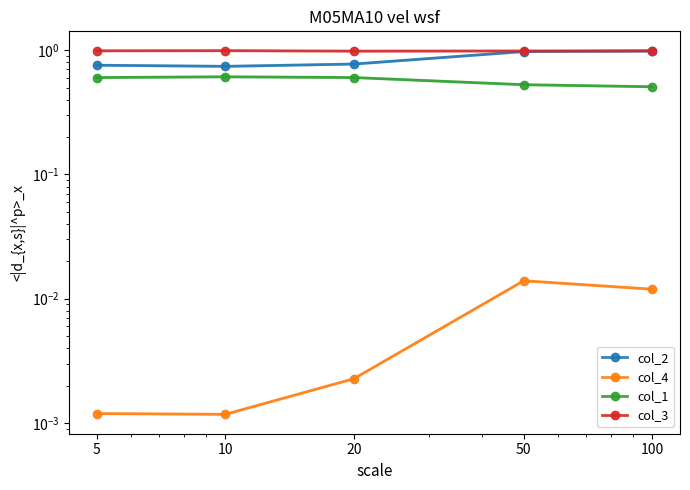

What is the difference between the col_2 values at 50 and 10?

0.2